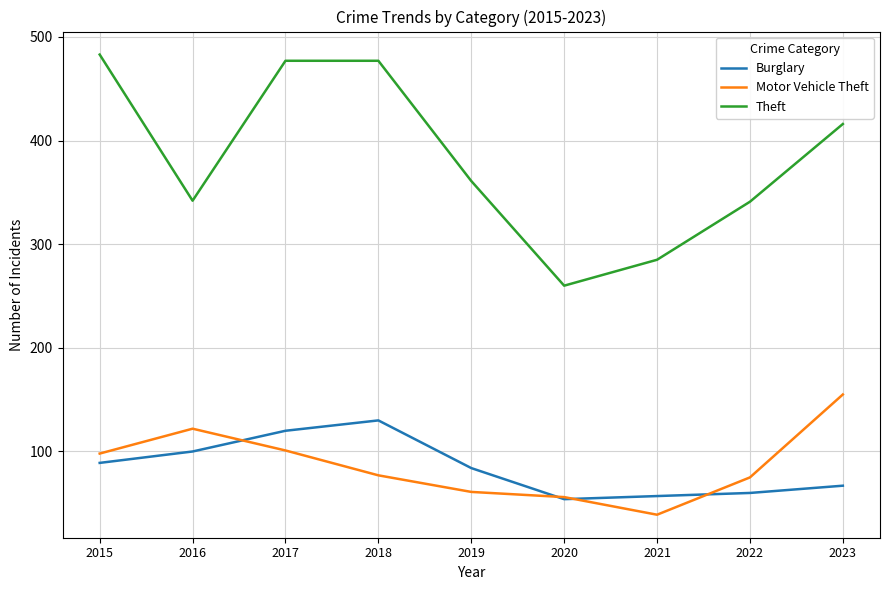

What are all the series names shown in the legend?

Burglary, Motor Vehicle Theft, Theft